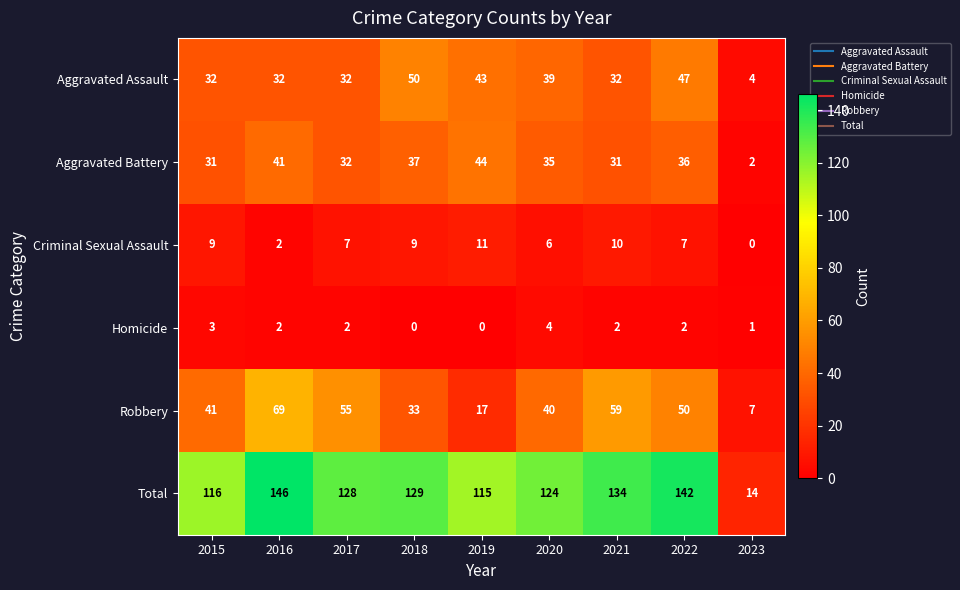

What is the spread (max minus min) of values at 2015?

113